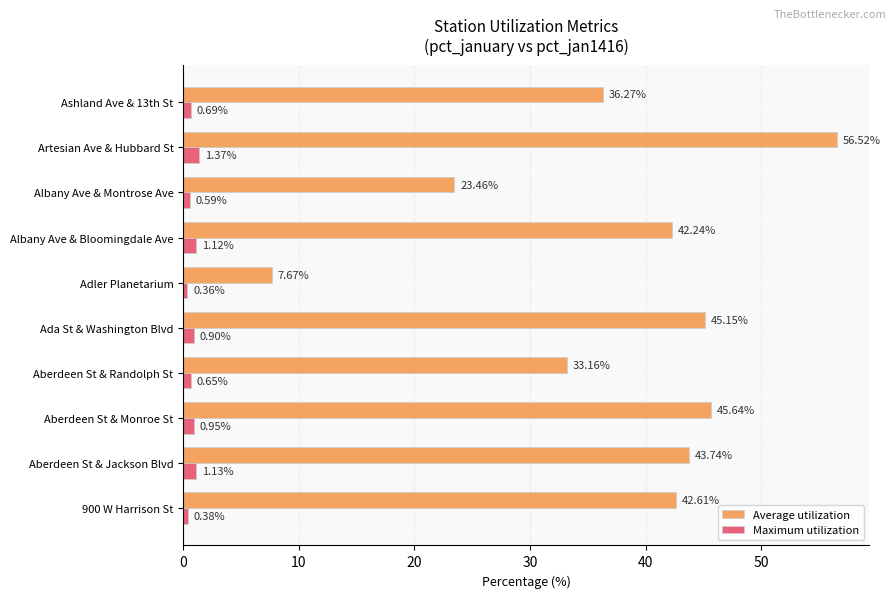

Where is Average utilization nearest to the value 32?

Aberdeen St & Randolph St